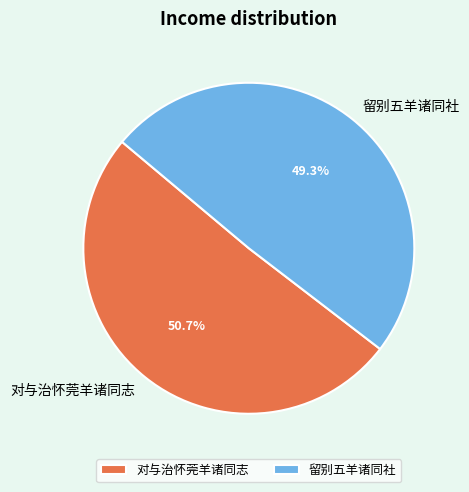

The 对与治怀莞羊诸同志 slice represents 51% of the pie. True or false?

True